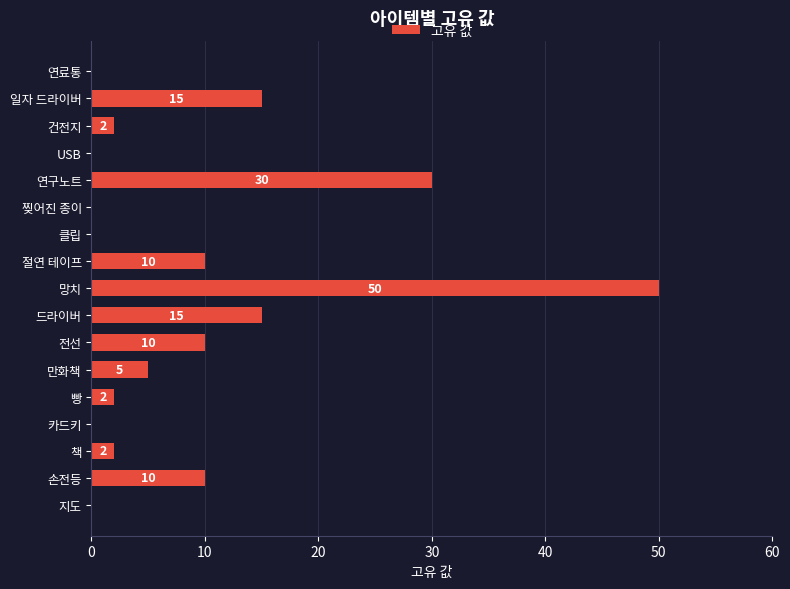

What is the greatest value displayed?

50